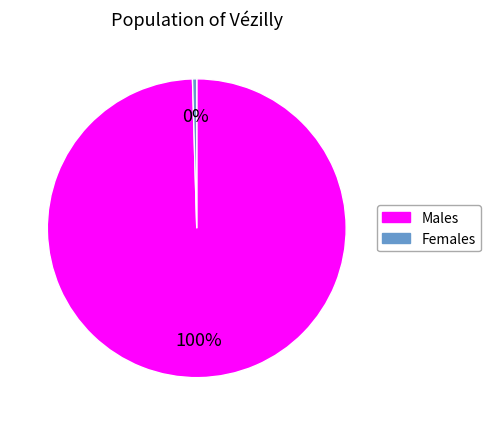

To the nearest percent, what percentage of the pie is Males?

100%